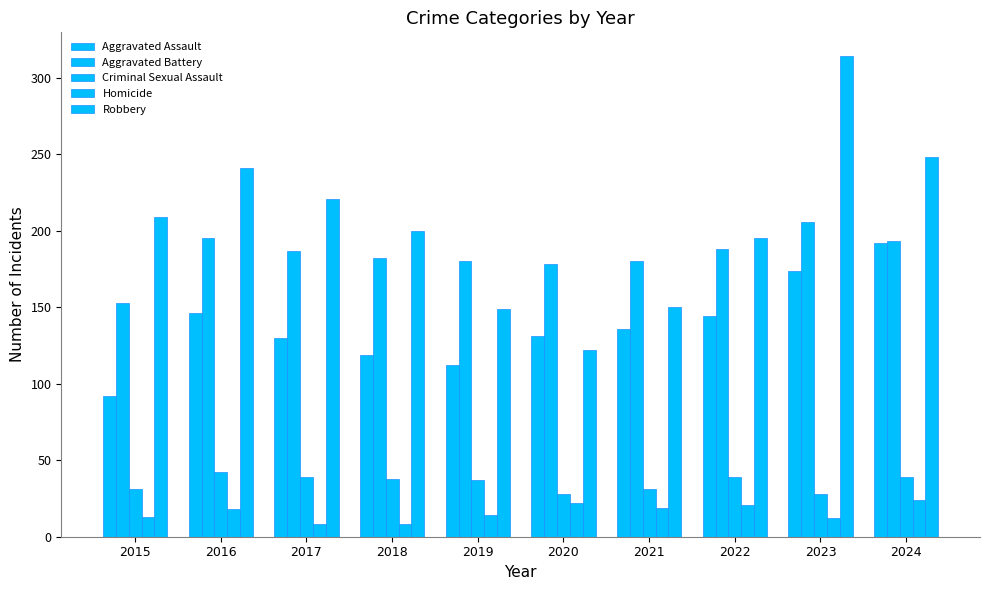

What is the value of the Aggravated Assault bar at the 3rd from the left?

130